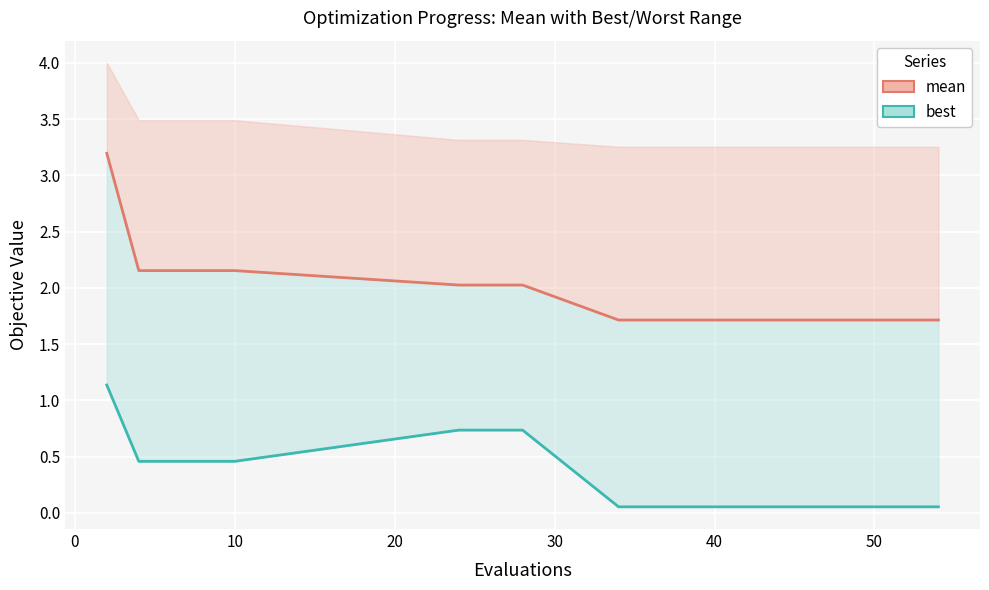

At how many categories does at least one series exceed 2?

8